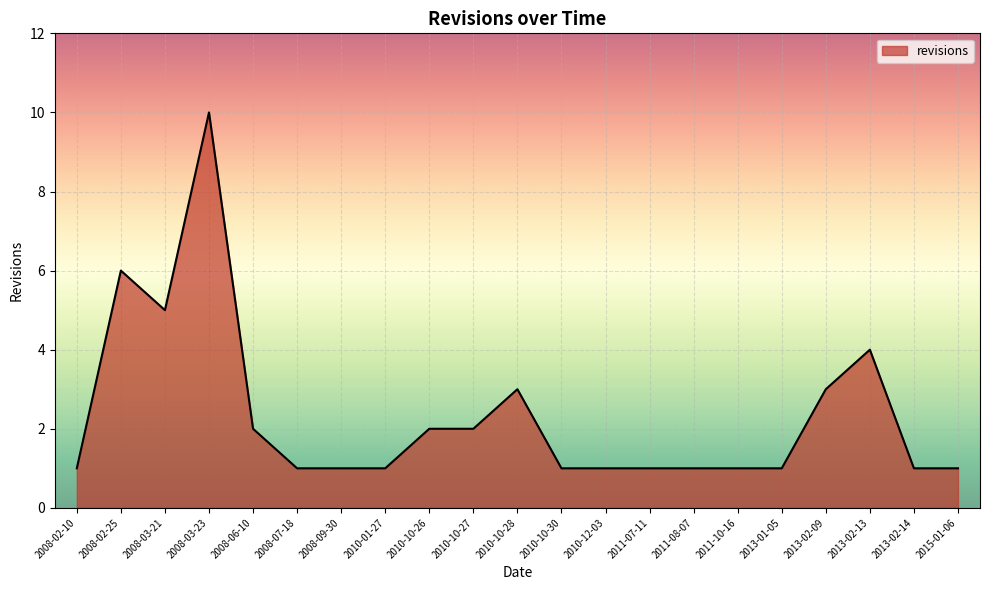

The chart shows a value of 1 at 2008-06-10. True or false?

False